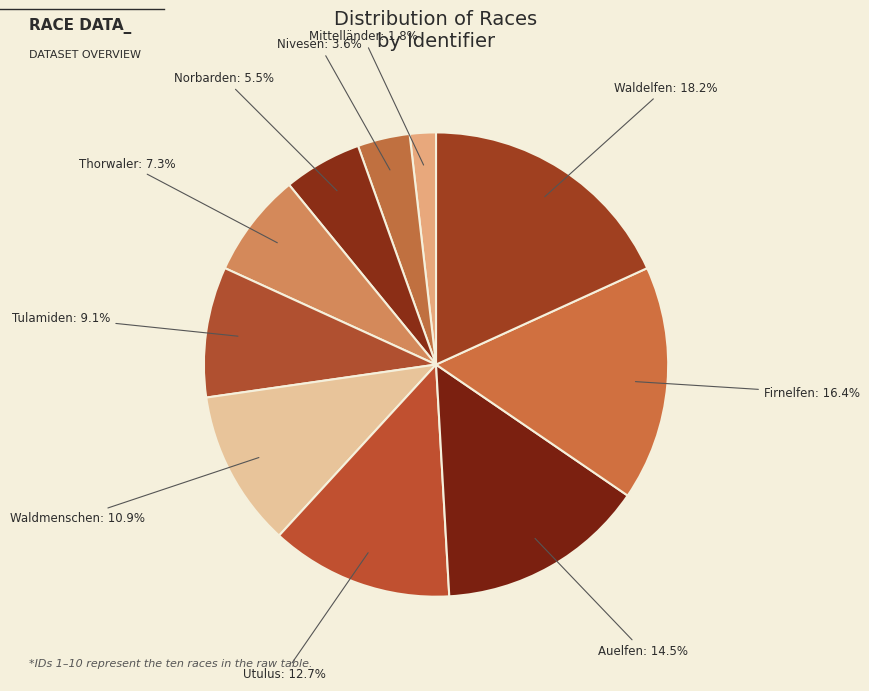

Is there a majority slice in this chart?

No